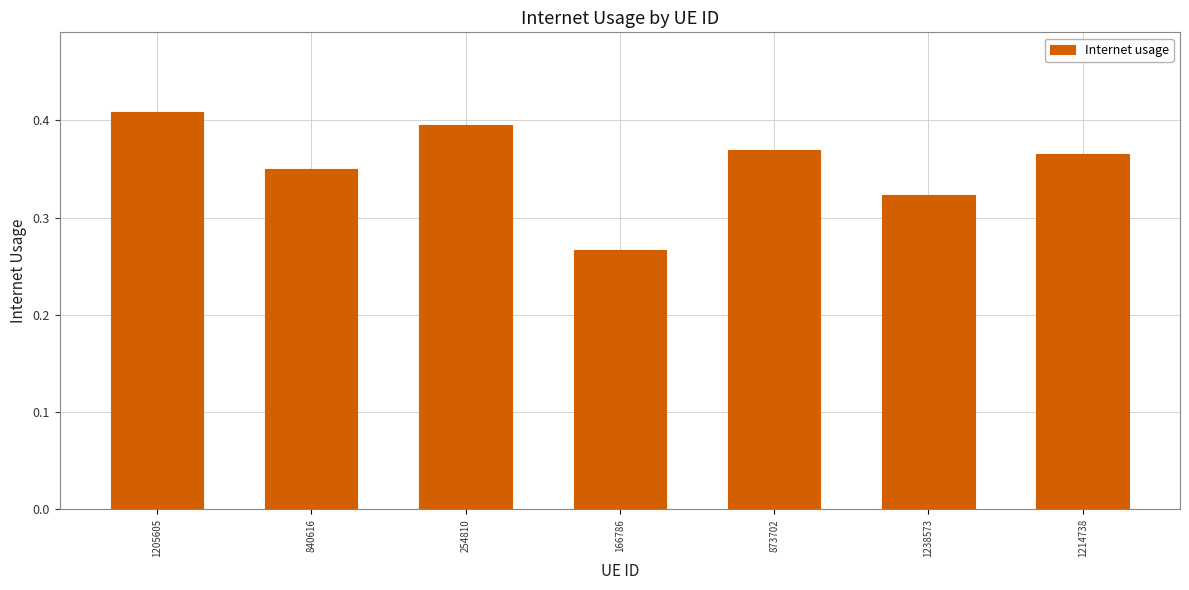

What is the sum of the values at 166786 and 254810?

0.7